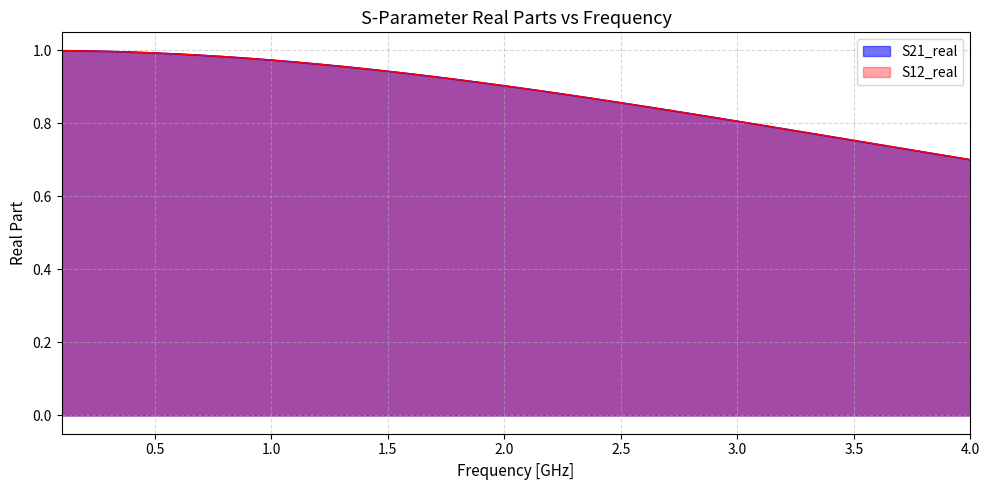

How many series are shown in this chart?

2